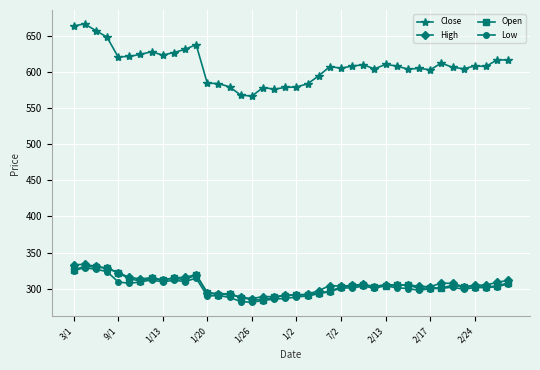

What is the value of the High point at the 30th from the left?

304.9